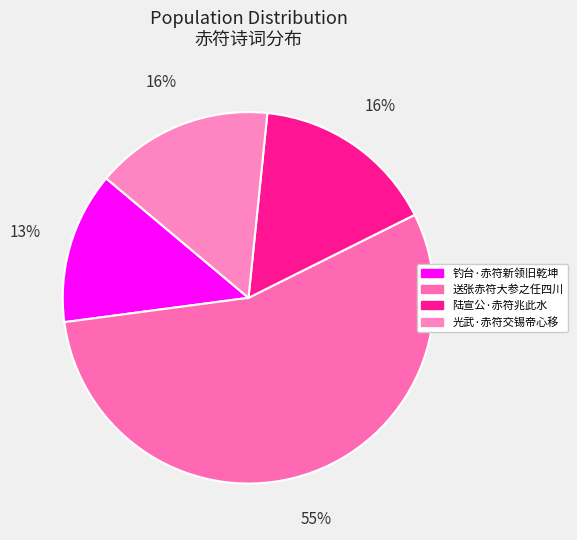

Is 钓台·赤符新领旧乾坤 the majority of the pie?

No